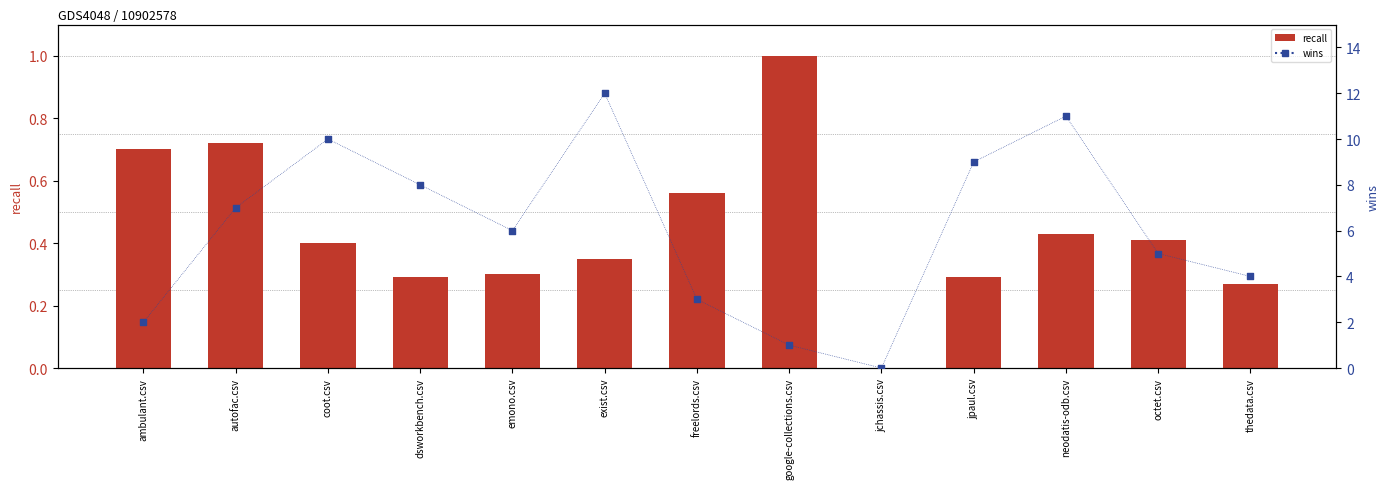

What is the total value across all series at exist.csv?

12.3